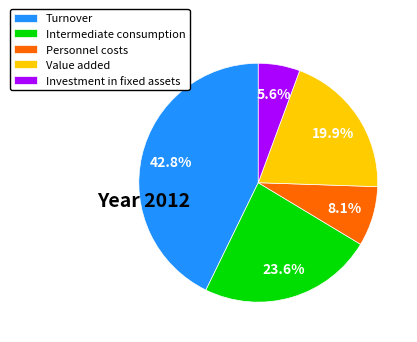

Which slice is the largest?

Turnover